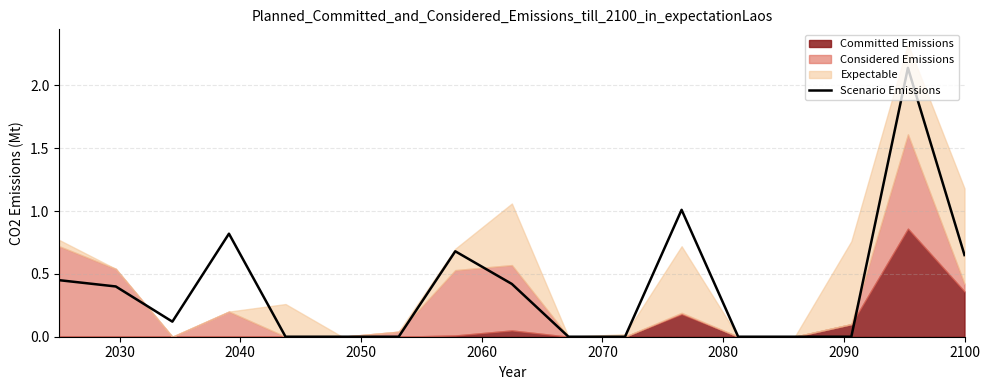

What position from the left is 2070?

6